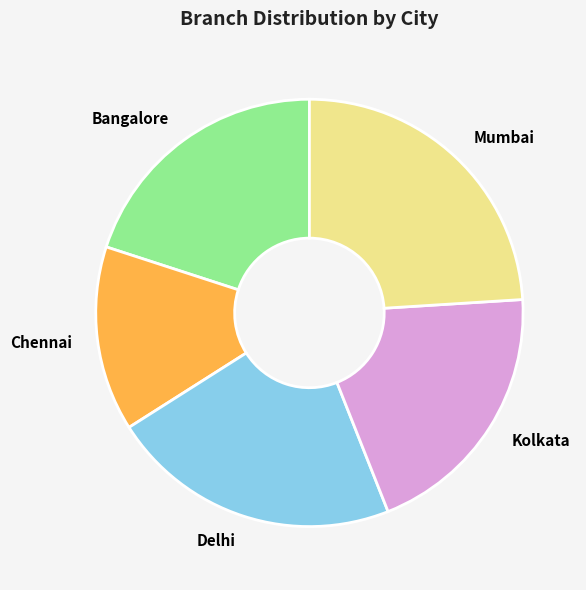

Is Delhi the majority of the pie?

No